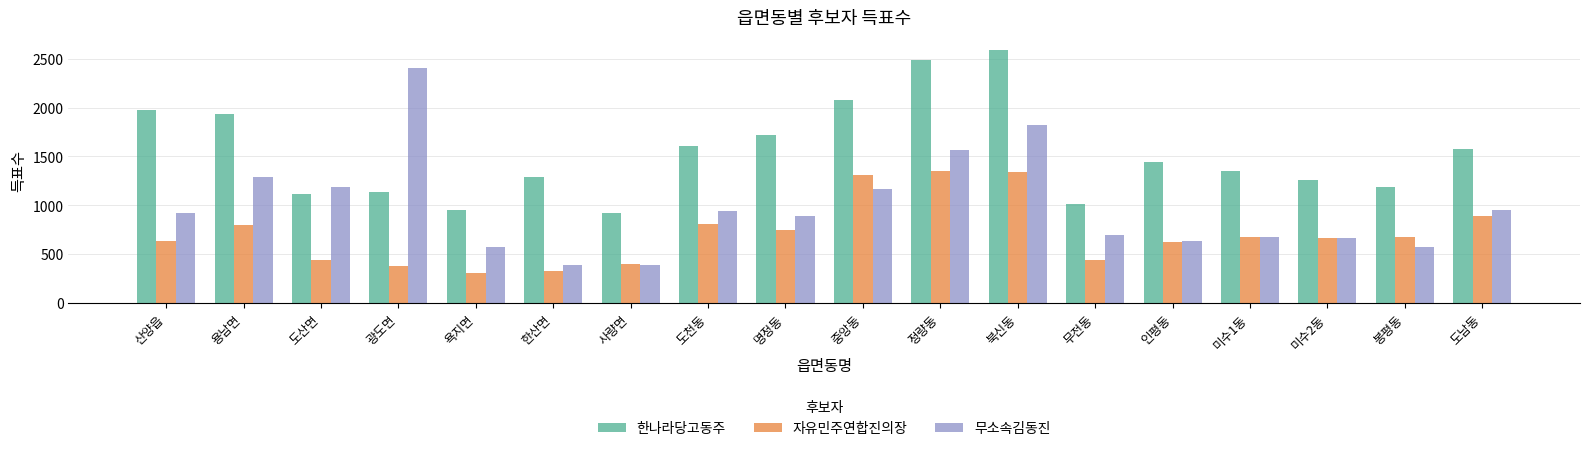

What position from the left is 욕지면?

5